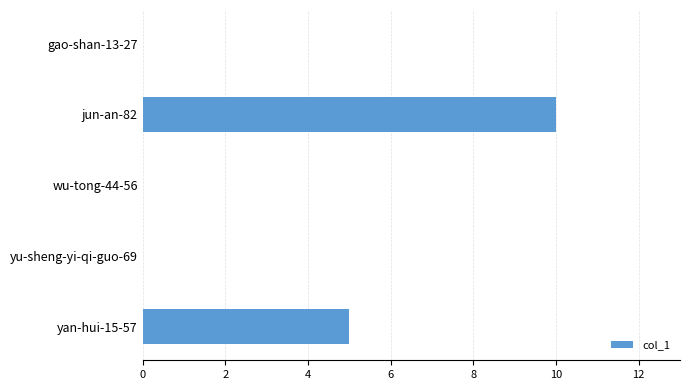

True or false: the data shows -4 at gao-shan-13-27.

False